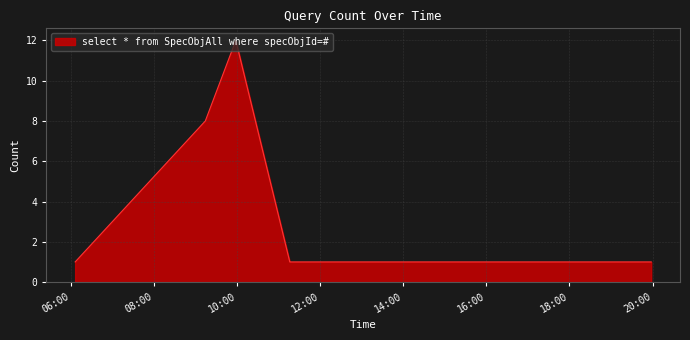

Count the number of data series in this chart.

1